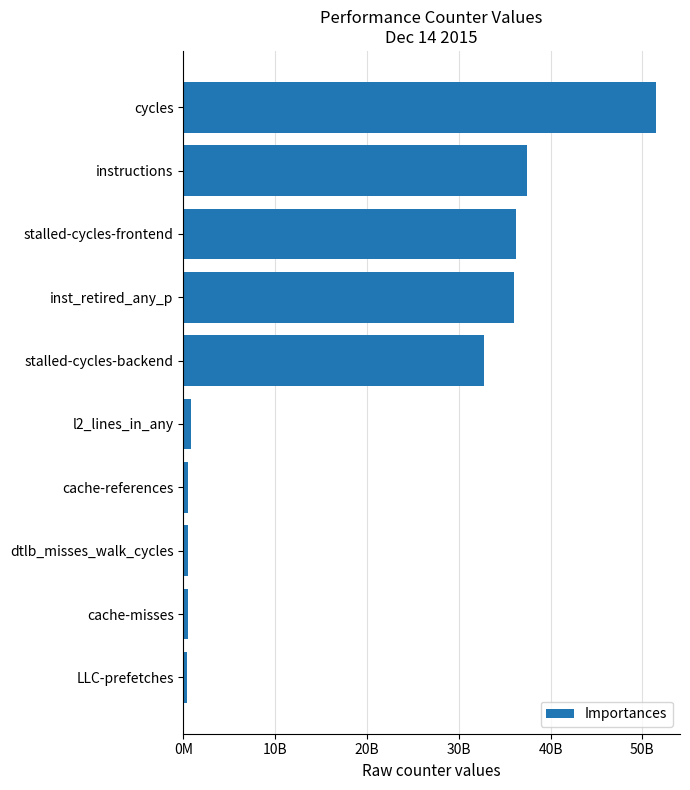

At which label is the value closest to 25935666824?

stalled-cycles-backend